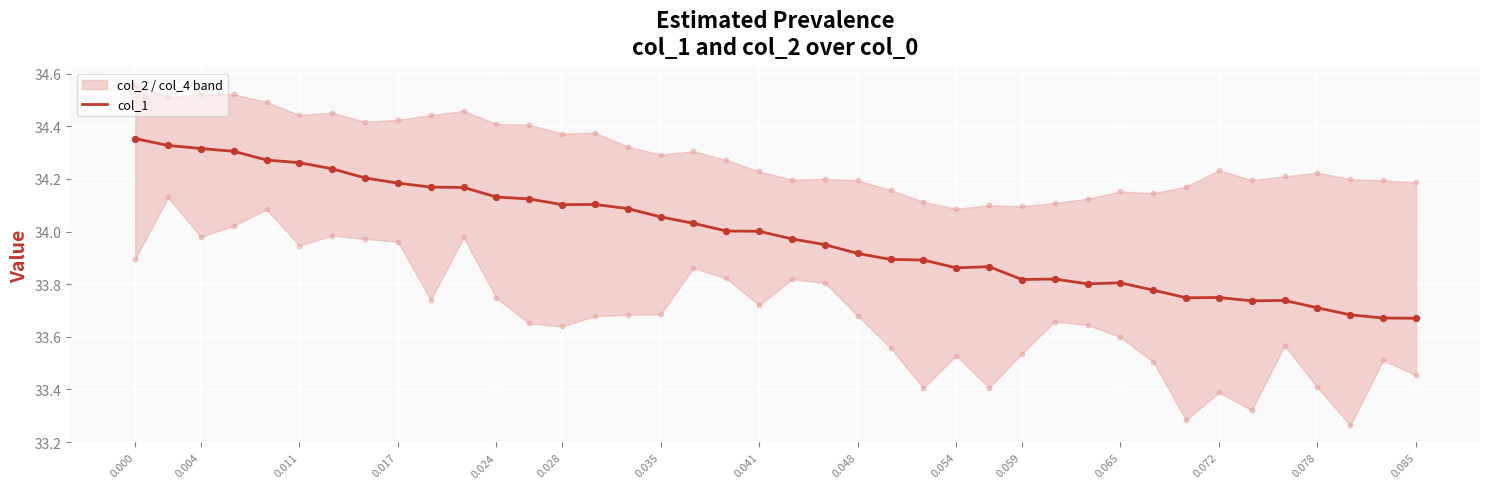

Is it true that col_1 equals 7.4 at 0.048?

False